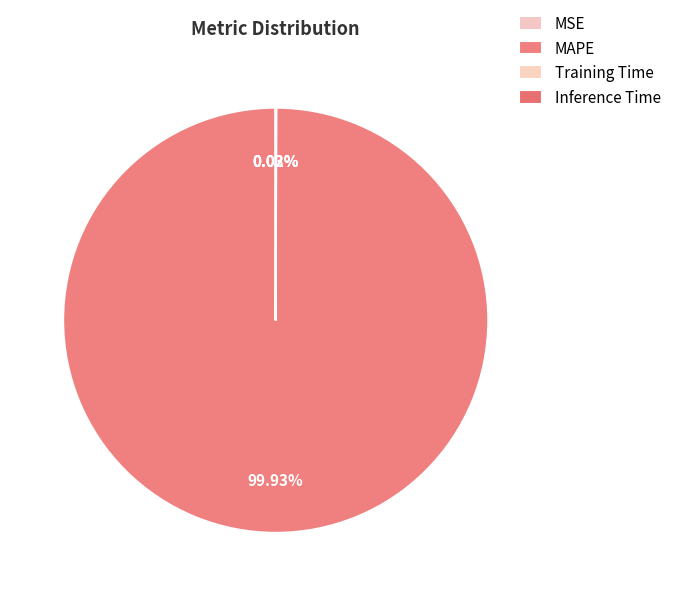

To the nearest percent, what is the difference between the largest and smallest slice percentages?

100%